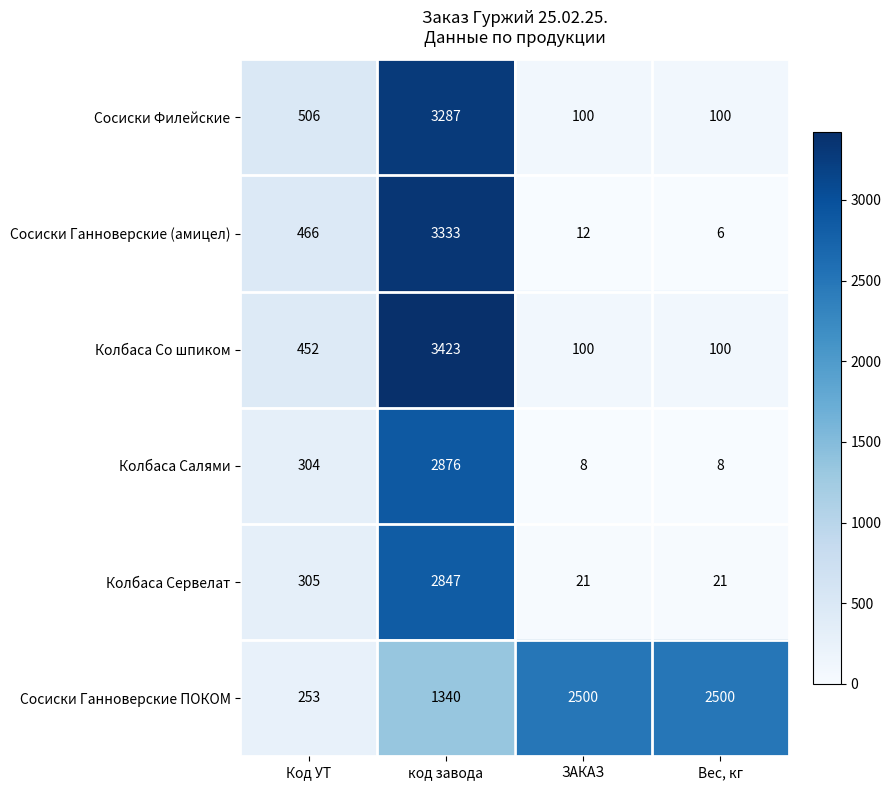

What is the difference between the Колбаса Сервелат values at ЗАКАЗ and код завода?

2826